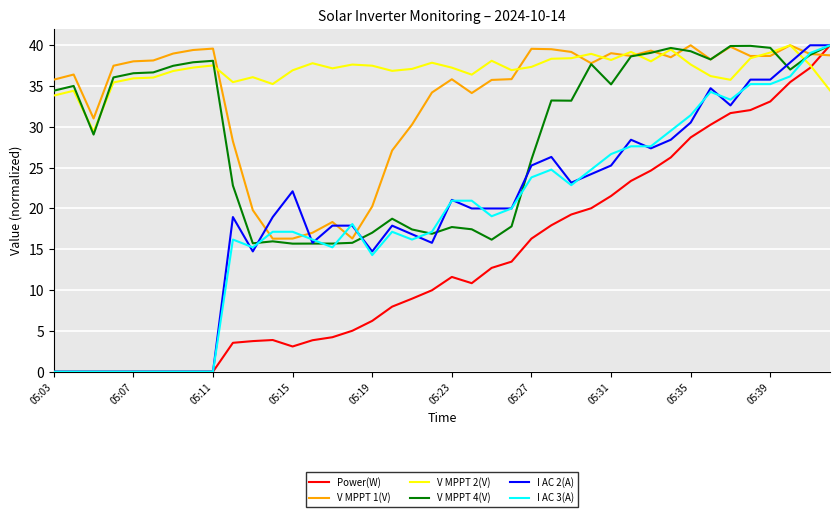

Which series has the largest total across all categories?

V MPPT 2(V)